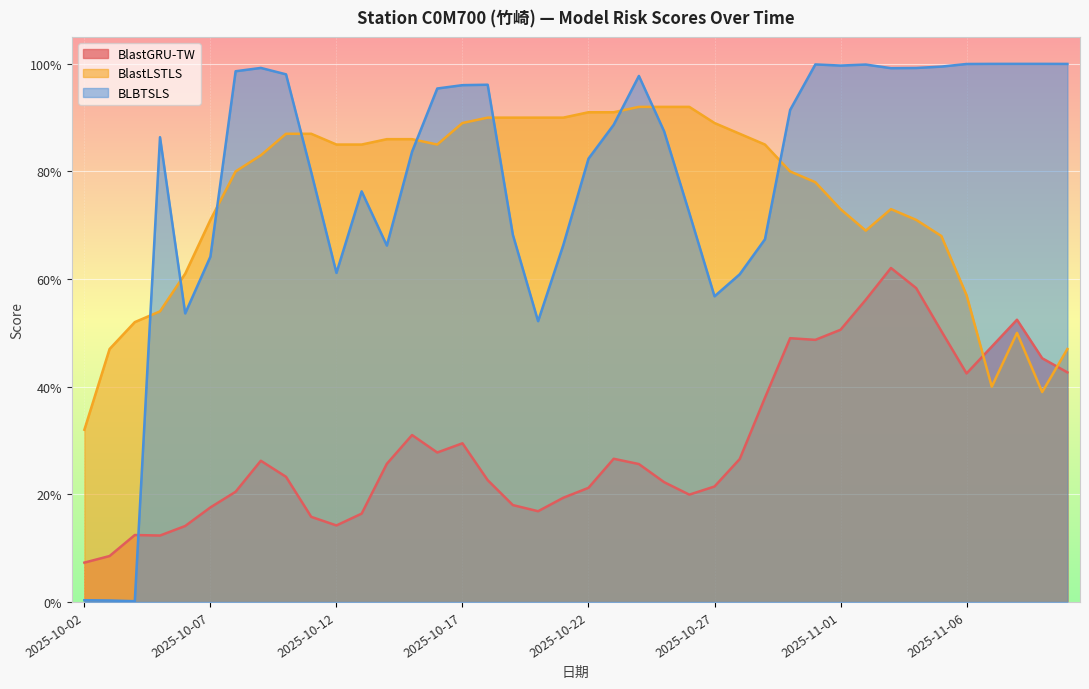

What is the difference between the second highest and minimum values in the BlastLSTLS series?

0.6